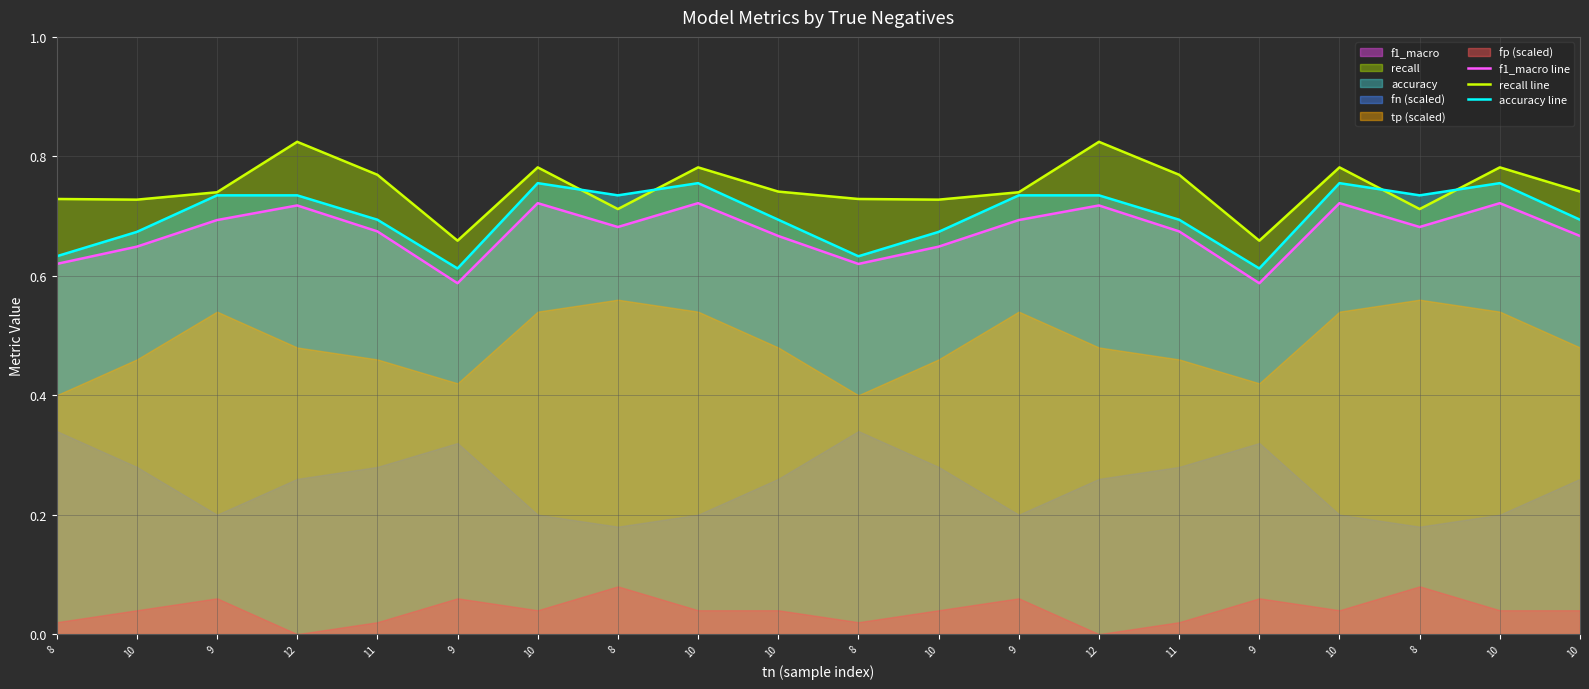

What is the approximate value of recall line at 8?

0.7